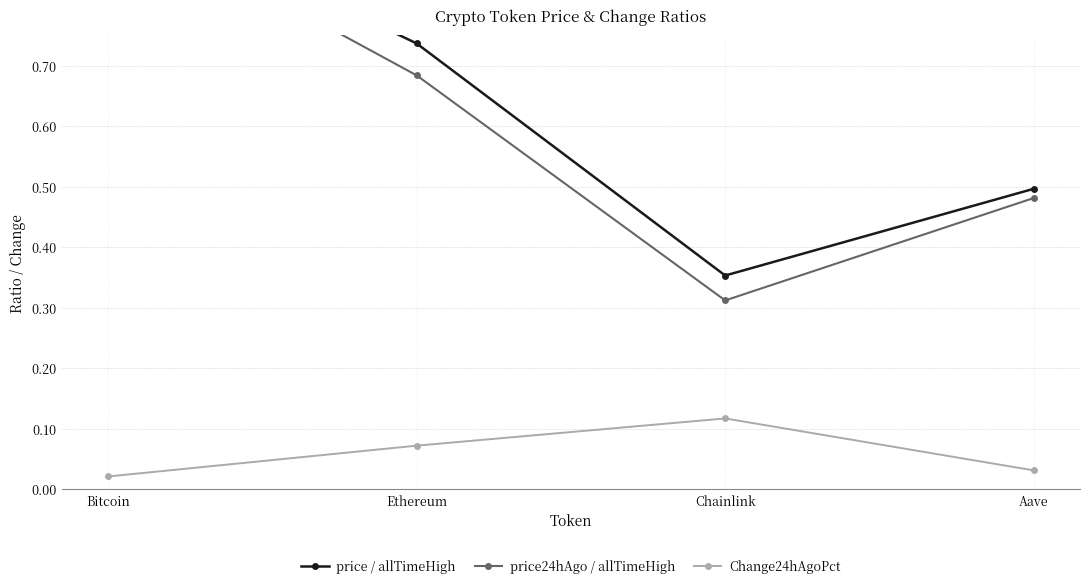

At which label is price / allTimeHigh closest to 0?

Chainlink